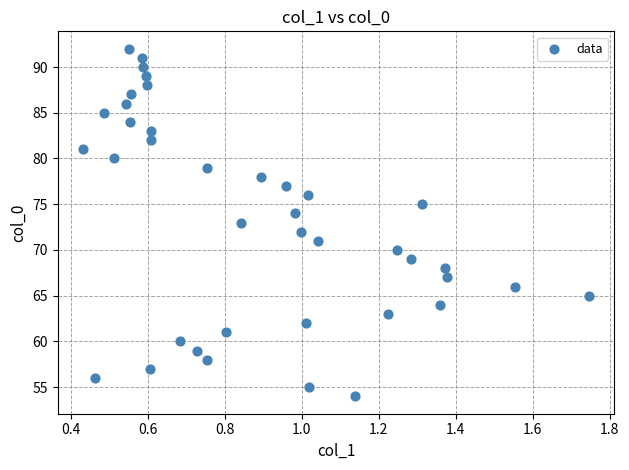

What is the range of Y values (max minus min)?

38